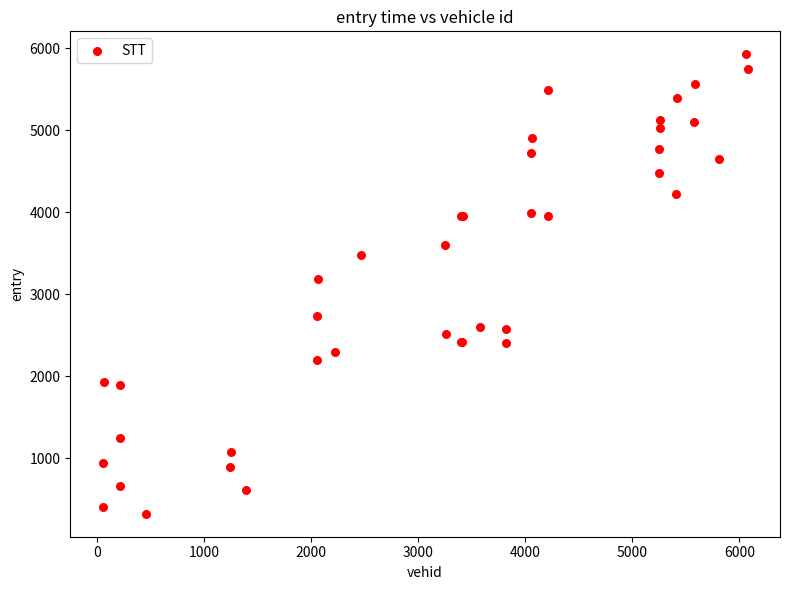

What Y value in the scatter plot is closest to 3124?

3186.0